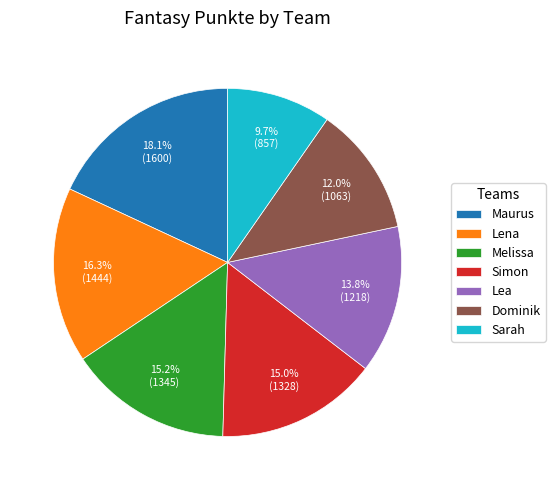

What percentage is the Lena slice, to the nearest percent?

16%